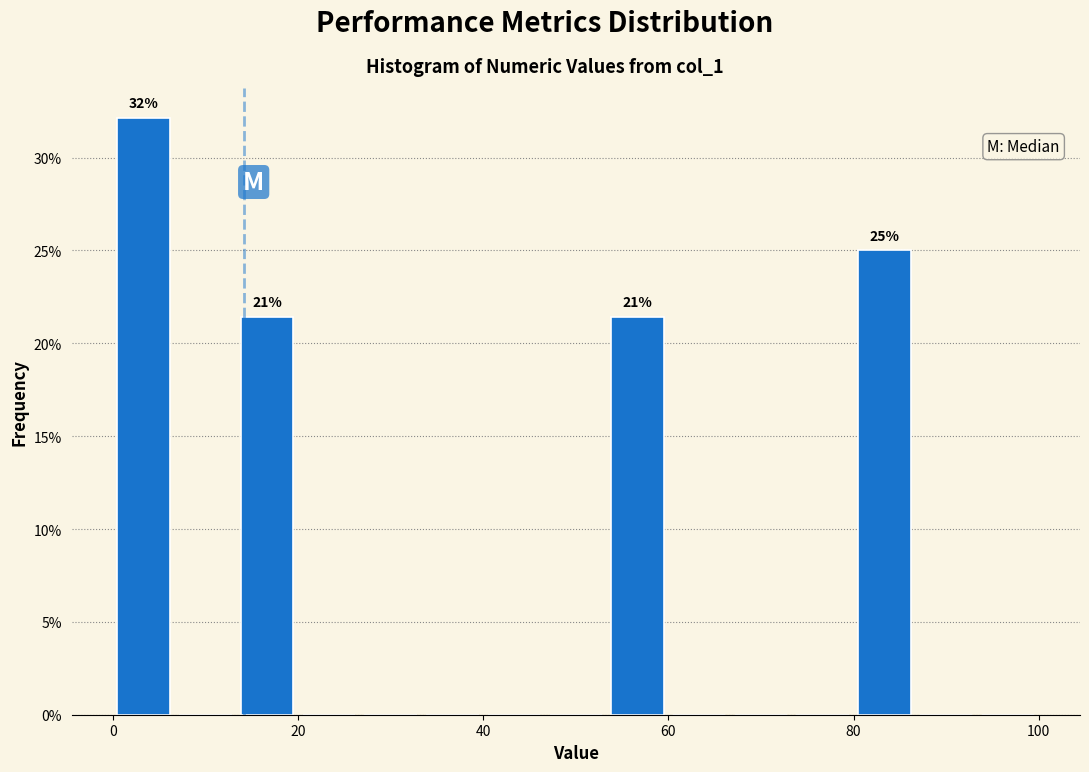

Read against the x-axis, roughly where is the centre of the tallest bar?

4